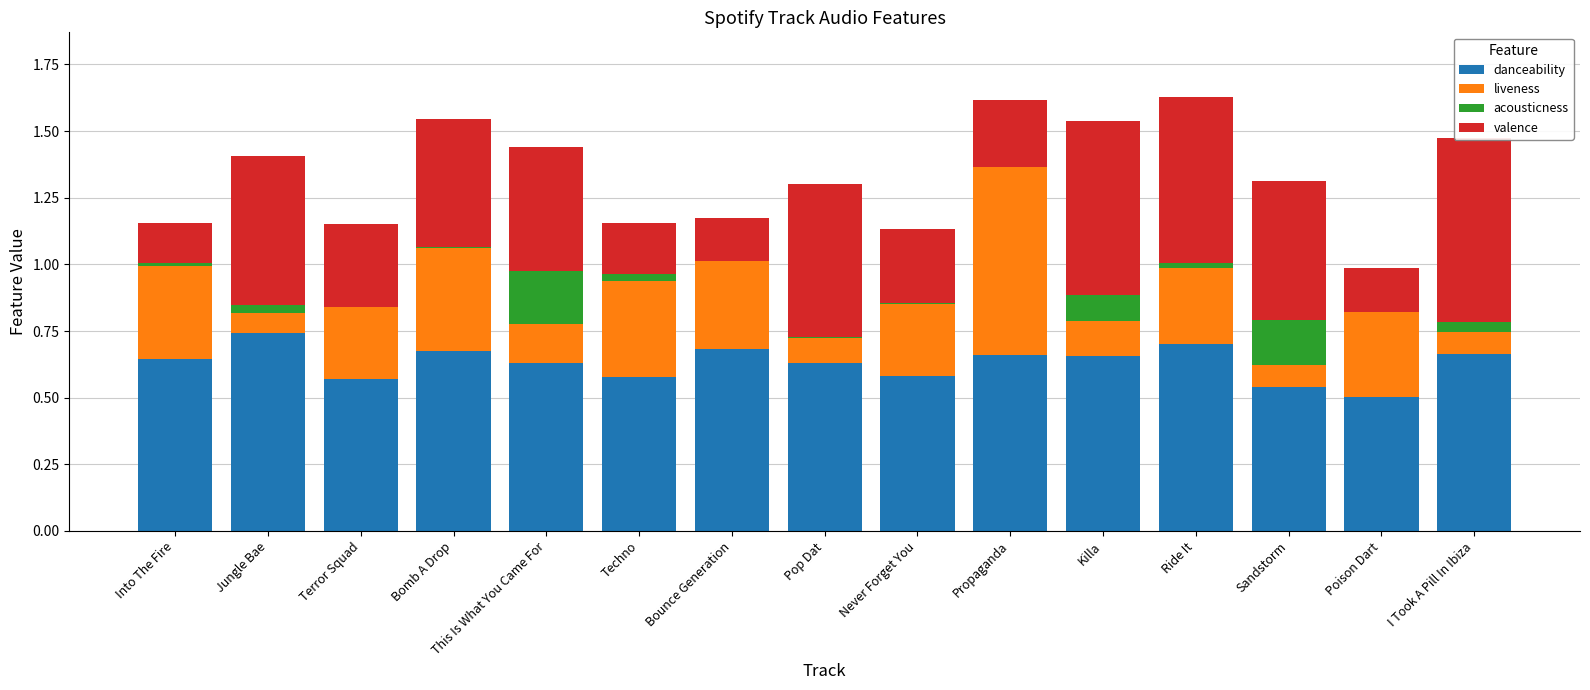

Rank the categories by acousticness value from lowest to highest.

Poison Dart, Bounce Generation, Terror Squad, Propaganda, Bomb A Drop, Never Forget You, Pop Dat, Into The Fire, Ride It, Techno, Jungle Bae, I Took A Pill In Ibiza, Killa, Sandstorm, This Is What You Came For